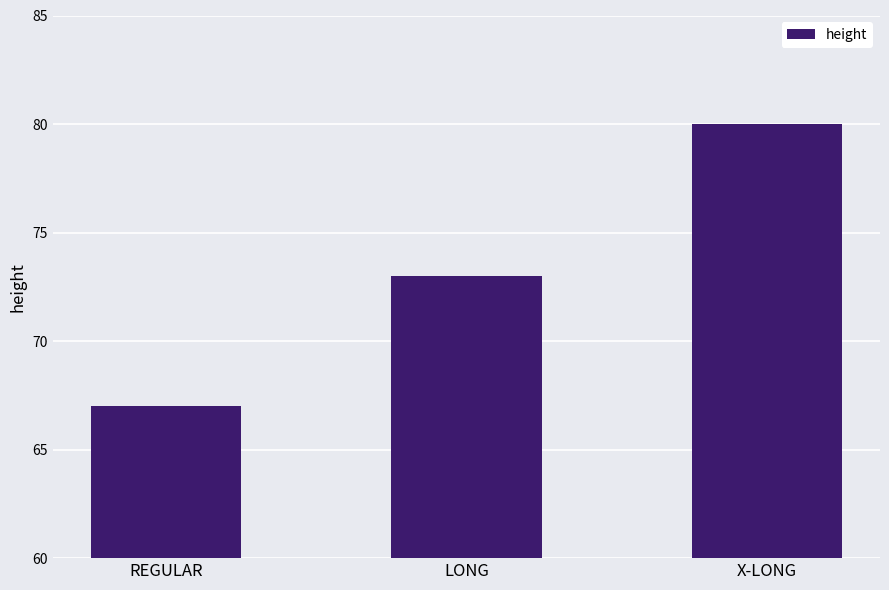

What is the value of the 3rd bar from the left?

80